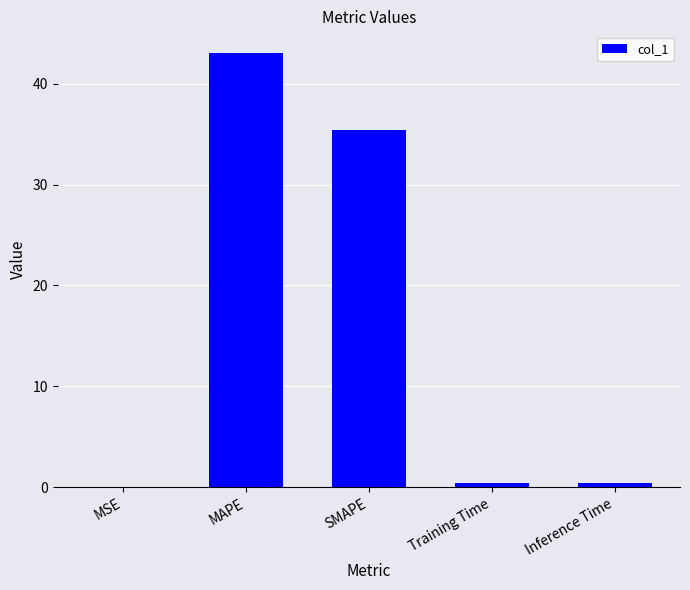

The value at MAPE is 69.0. True or false?

False